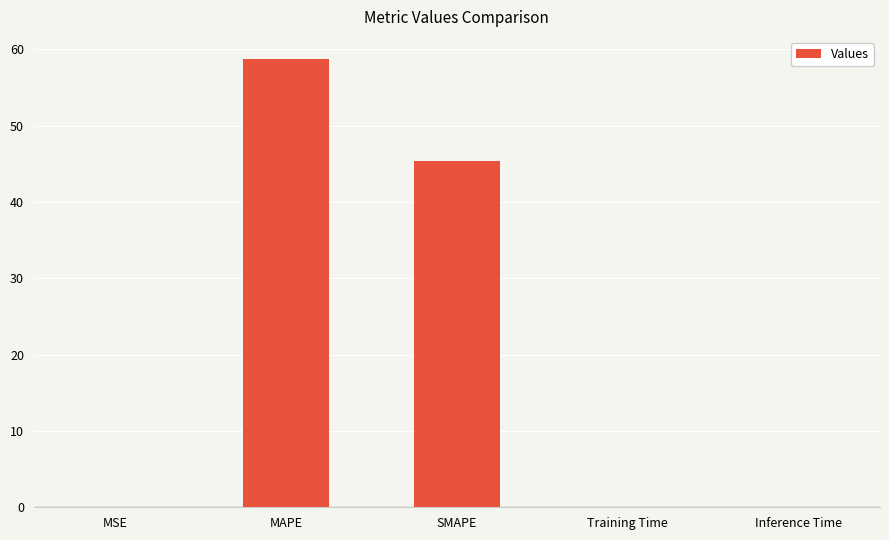

Between SMAPE and Training Time, which is larger?

SMAPE